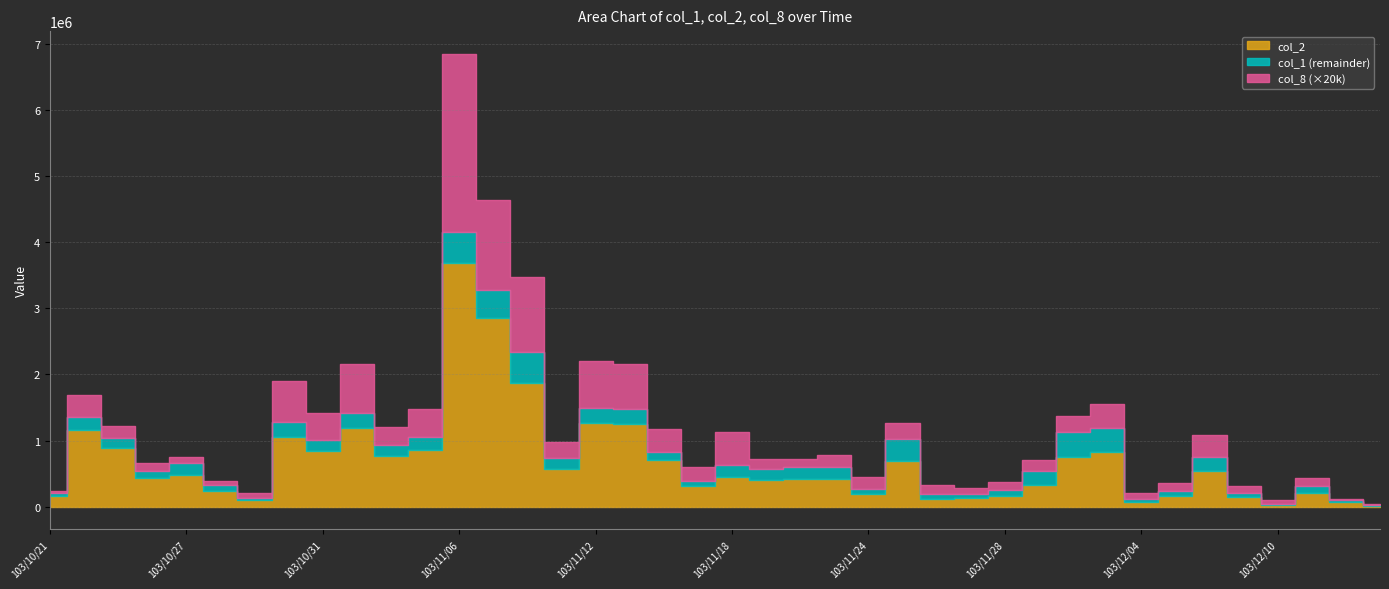

Reading right to left, extract all data points from this chart.

col_2: 103/12/15=12400	103/12/12=68000	103/12/11=208980	103/12/10=31000	103/12/09=144080	103/12/08=535130	103/12/05=159460	103/12/04=76240	103/12/03=825410	103/12/02=744100	103/12/01=330070	103/11/28=163540	103/11/27=128450	103/11/26=123600	103/11/25=691320	103/11/24=189950	103/11/21=418610	103/11/20=423130	103/11/19=406900	103/11/18=442790	103/11/17=308200	103/11/14=705060	103/11/13=1248780	103/11/12=1262740	103/11/11=573430	103/11/10=1876230	103/11/07=2851650	103/11/06=3678160	103/11/05=855920	103/11/04=759420	103/11/03=1185760	103/10/31=844520	103/10/30=1057550	103/10/29=97940	103/10/28=243280	103/10/27=478850	103/10/24=427800	103/10/23=890400	103/10/22=1160980	103/10/21=166000
col_1: 103/12/15=20000	103/12/12=100000	103/12/11=312000	103/12/10=45000	103/12/09=208000	103/12/08=748000	103/12/05=238000	103/12/04=113000	103/12/03=1197000	103/12/02=1128000	103/12/01=542000	103/11/28=258000	103/11/27=199000	103/11/26=190000	103/11/25=1024000	103/11/24=271000	103/11/21=604000	103/11/20=597000	103/11/19=566000	103/11/18=630000	103/11/17=393000	103/11/14=828000	103/11/13=1475000	103/11/12=1488000	103/11/11=732000	103/11/10=2332000	103/11/07=3275000	103/11/06=4149000	103/11/05=1060000	103/11/04=929000	103/11/03=1421000	103/10/31=1014000	103/10/30=1283000	103/10/29=124000	103/10/28=328000	103/10/27=665000	103/10/24=540000	103/10/23=1040000	103/10/22=1349000	103/10/21=200000
col_8: 103/12/15=1	103/12/12=1	103/12/11=6	103/12/10=3	103/12/09=5	103/12/08=17	103/12/05=6	103/12/04=5	103/12/03=18	103/12/02=12	103/12/01=8	103/11/28=6	103/11/27=4	103/11/26=7	103/11/25=12	103/11/24=9	103/11/21=9	103/11/20=6	103/11/19=8	103/11/18=25	103/11/17=10	103/11/14=17	103/11/13=34	103/11/12=36	103/11/11=12	103/11/10=57	103/11/07=68	103/11/06=135	103/11/05=21	103/11/04=14	103/11/03=37	103/10/31=20	103/10/30=31	103/10/29=4	103/10/28=3	103/10/27=4	103/10/24=6	103/10/23=9	103/10/22=17	103/10/21=2